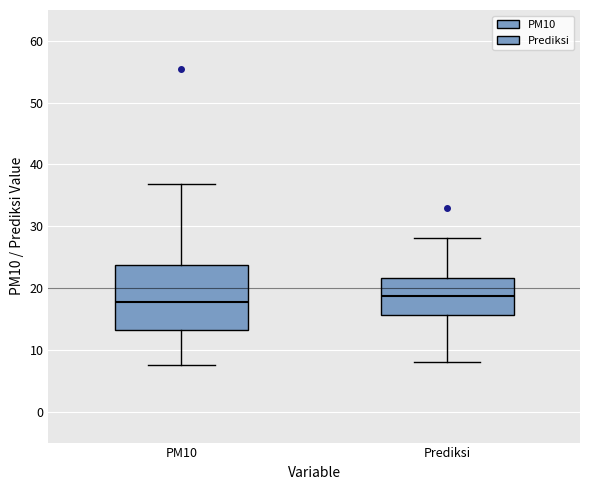

Reading left to right, read every box against the y-axis: the position of its median line, the range the box covers, and the ends of its whiskers. The values are not printed on the chart, so give them approximately, as read against the axis.

PM10: median 18, box 13 to 24, whiskers 7 to 37
Prediksi: median 19, box 16 to 22, whiskers 8 to 28